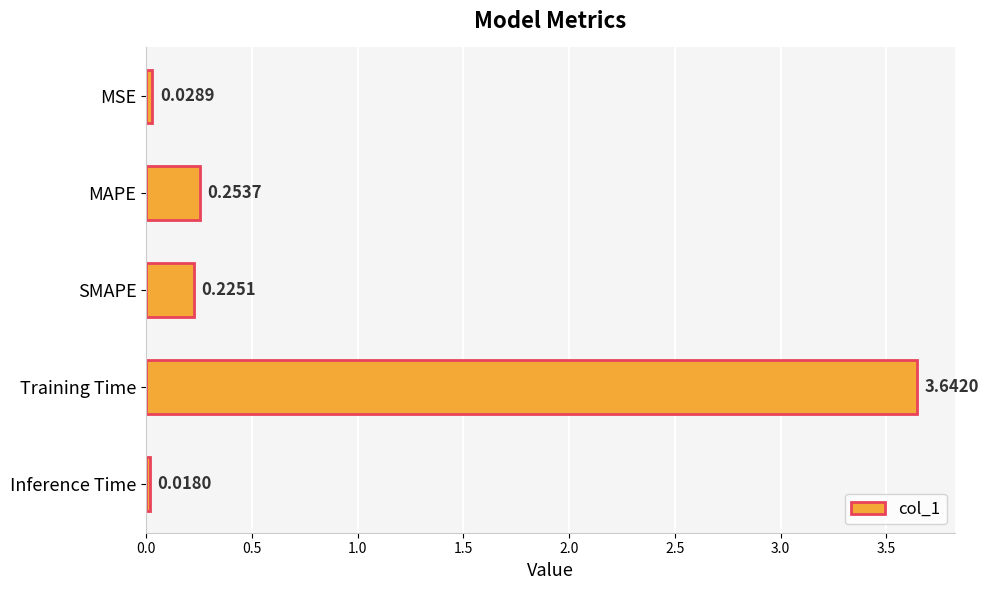

List the labels in order of value, smallest first.

Inference Time, MSE, SMAPE, MAPE, Training Time